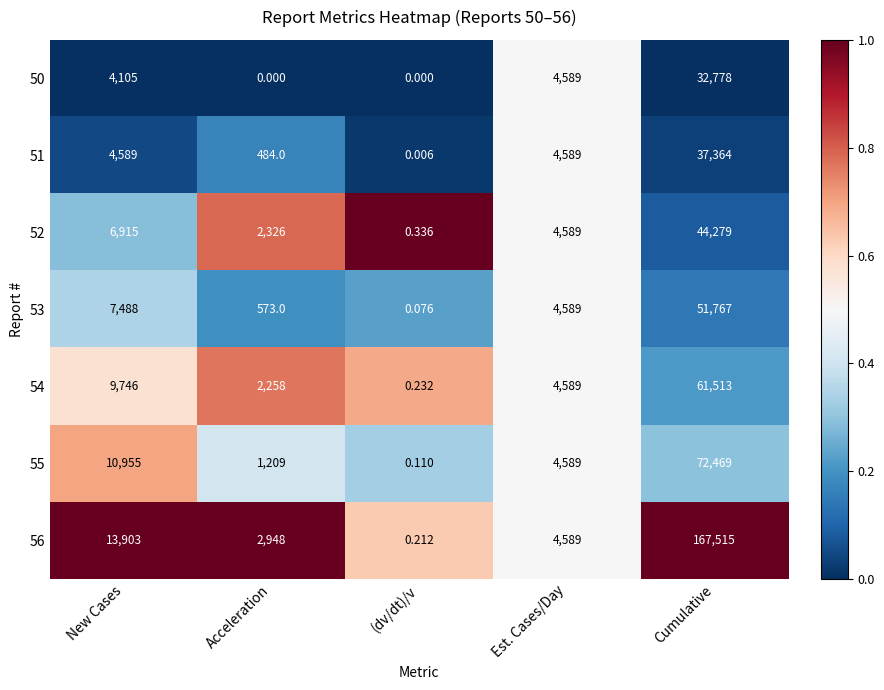

Rank the categories by 55 value from lowest to highest.

(dv/dt)/v, Acceleration, Est. Cases/Day, New Cases, Cumulative